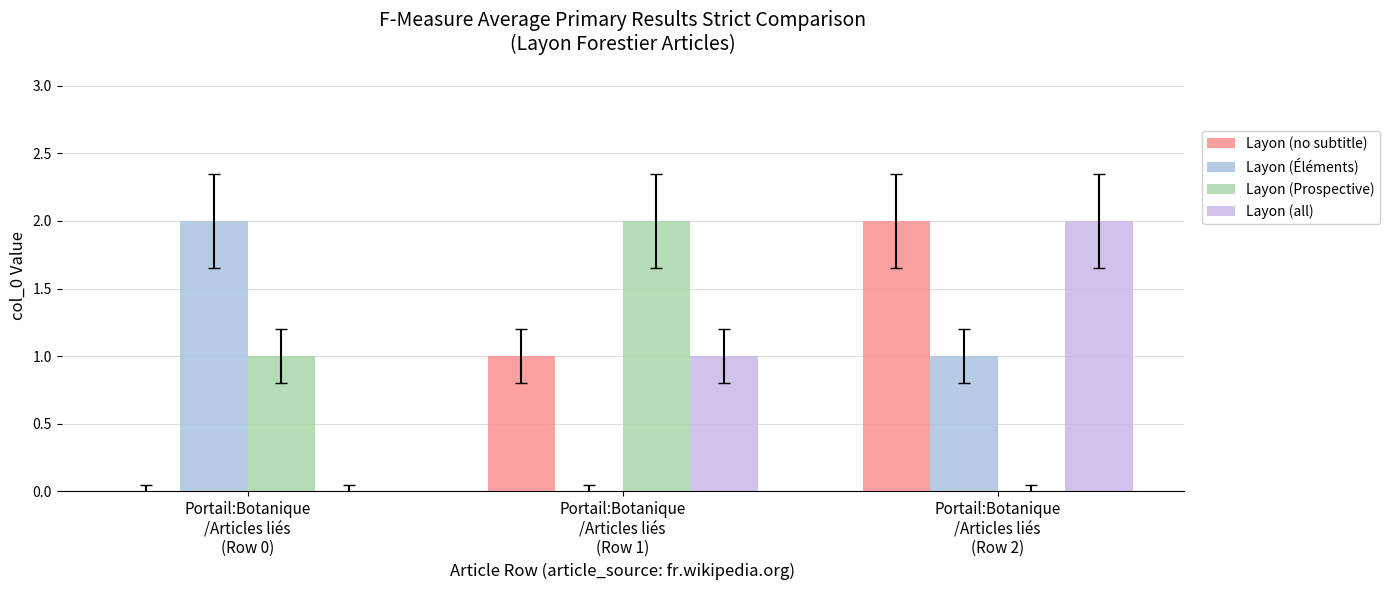

How many Layon (Prospective) values are between 0 and 2?

3